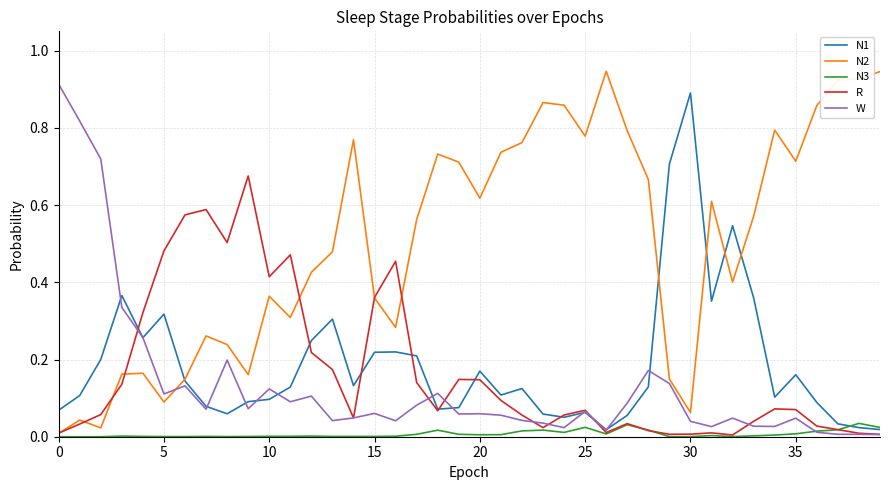

Which series has the largest total across all categories?

N2